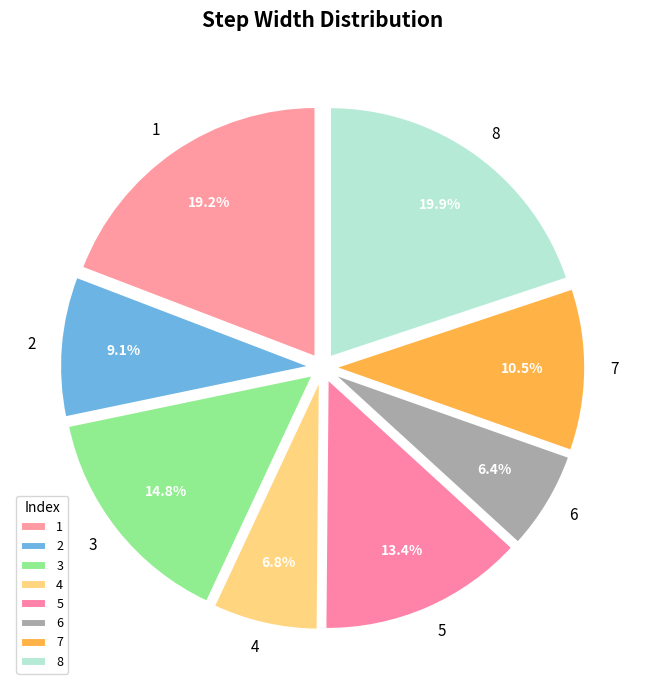

How many segments does this pie chart have?

8